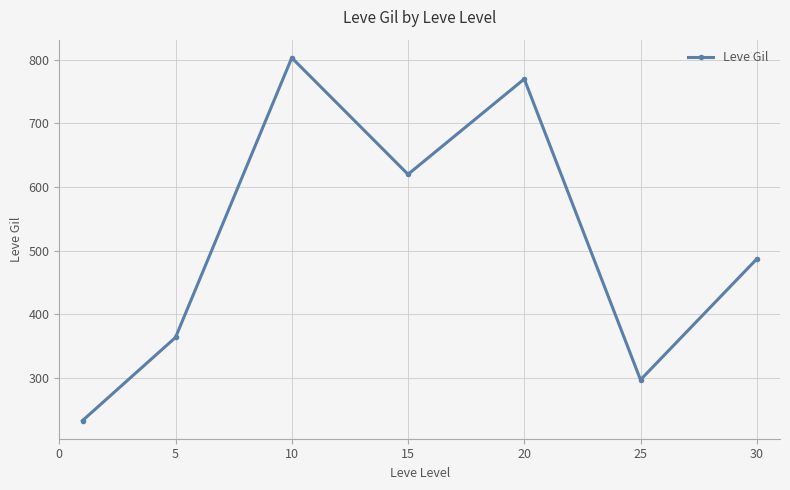

What is the difference between the maximum and minimum values?

570.8